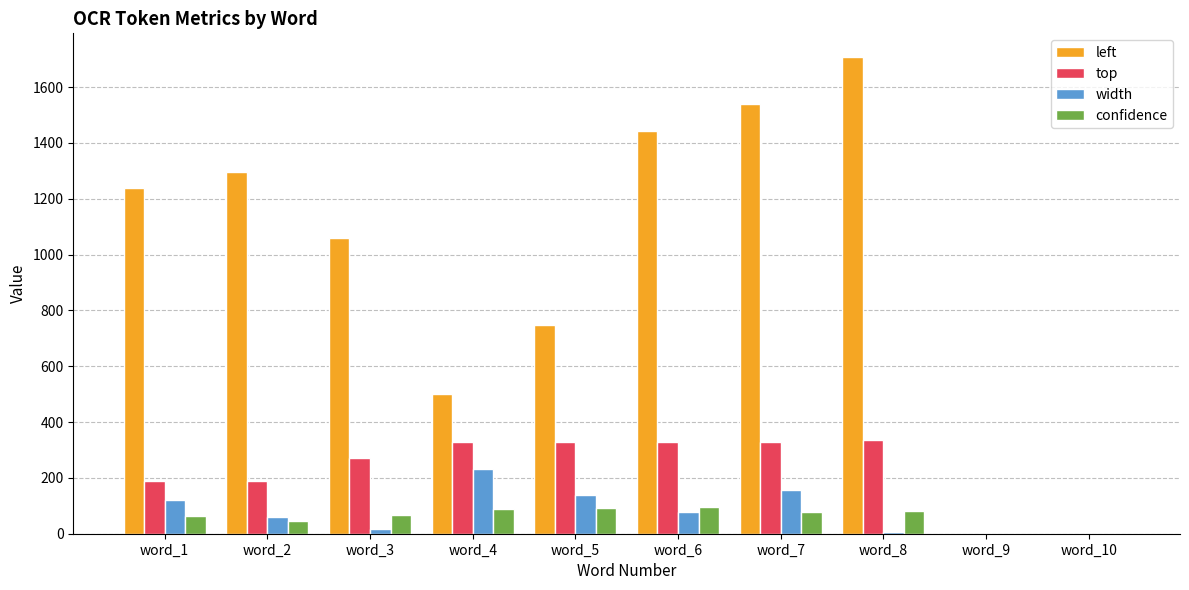

What is the greatest value displayed?

1707.0